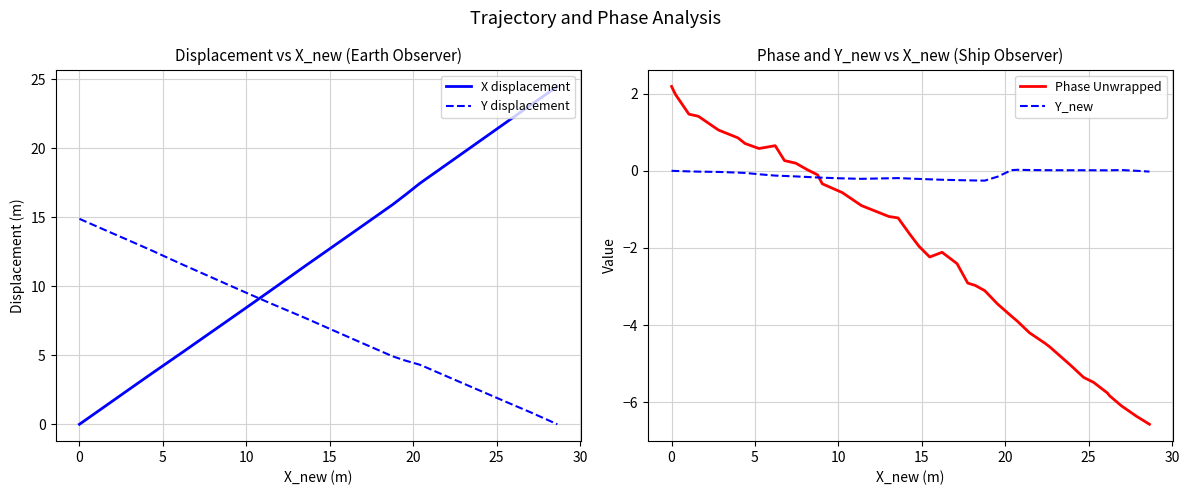

In Y_new, how many points are lower than both neighbors (excluding endpoints)?

4